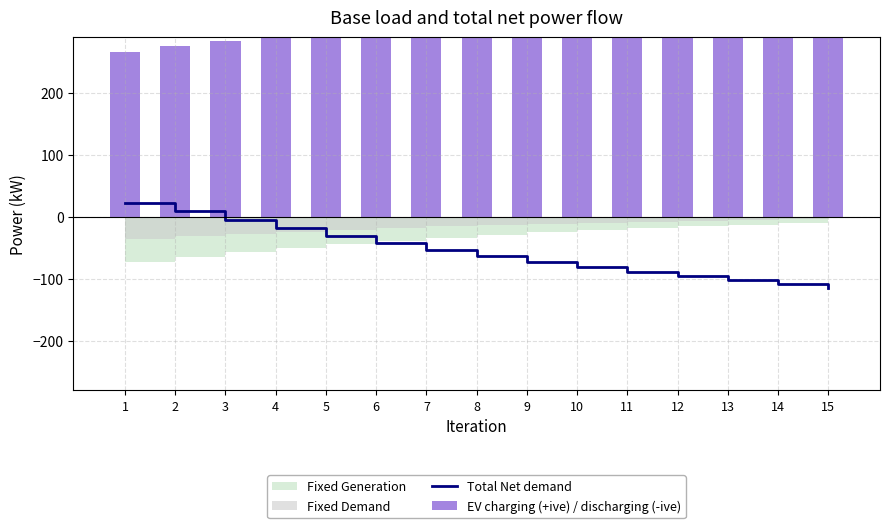

What is the difference between the maximum and second lowest values in the Total Net demand series?

131.5